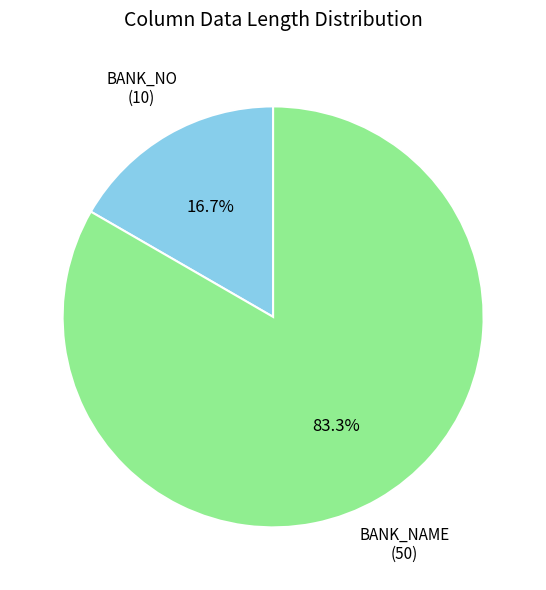

The BANK_NAME slice represents 83% of the pie. True or false?

True